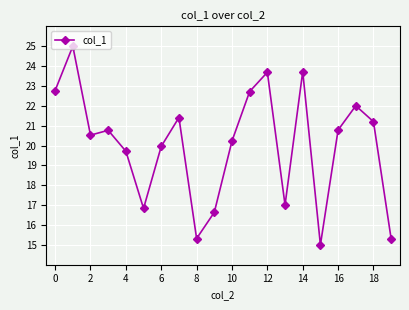

How many categories are shown in the chart?

20